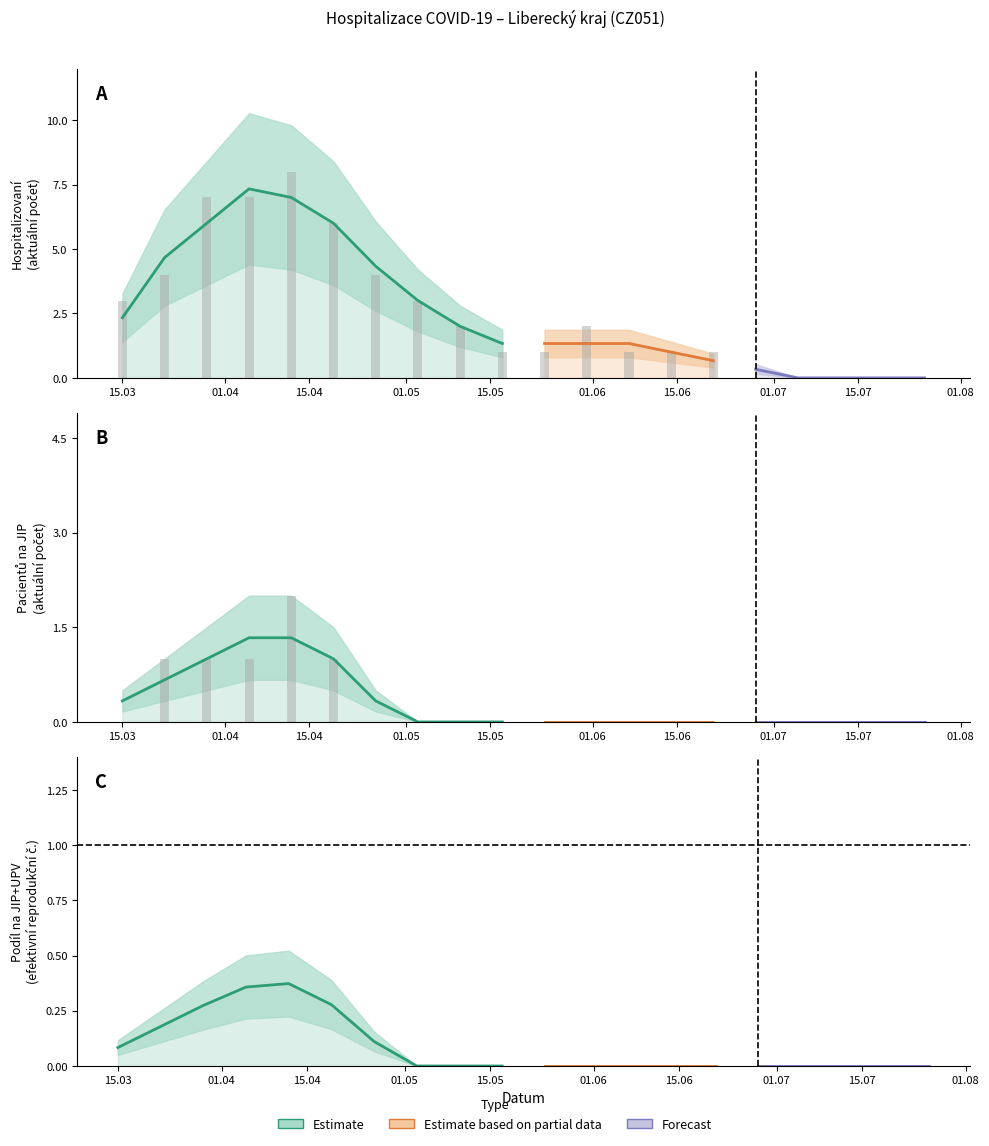

Between 21.06.2020 and 05.07.2020, which series saw the biggest shift?

Aktuální počet hospitalizovaných